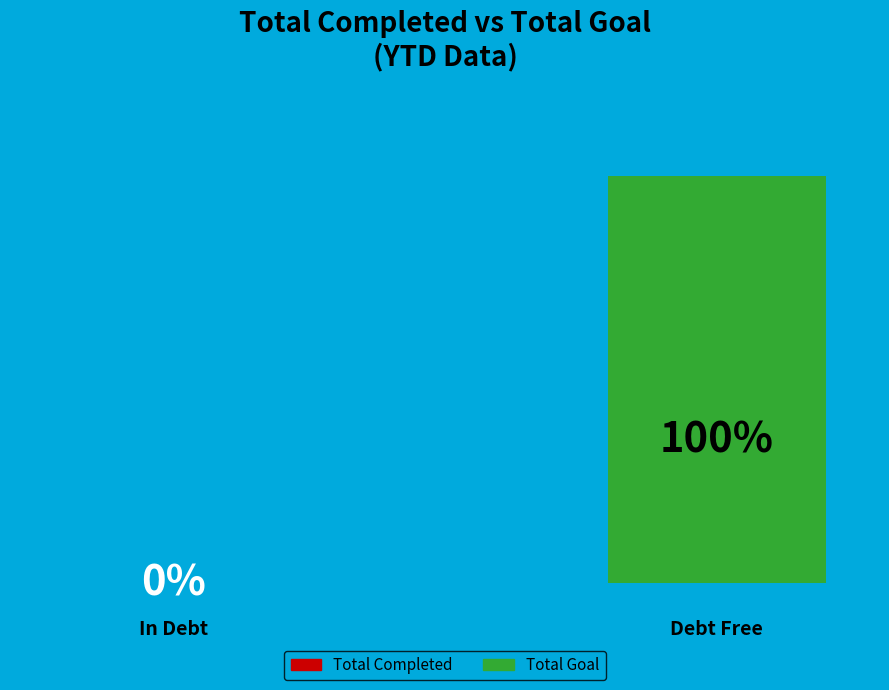

How many groups of bars are there?

1